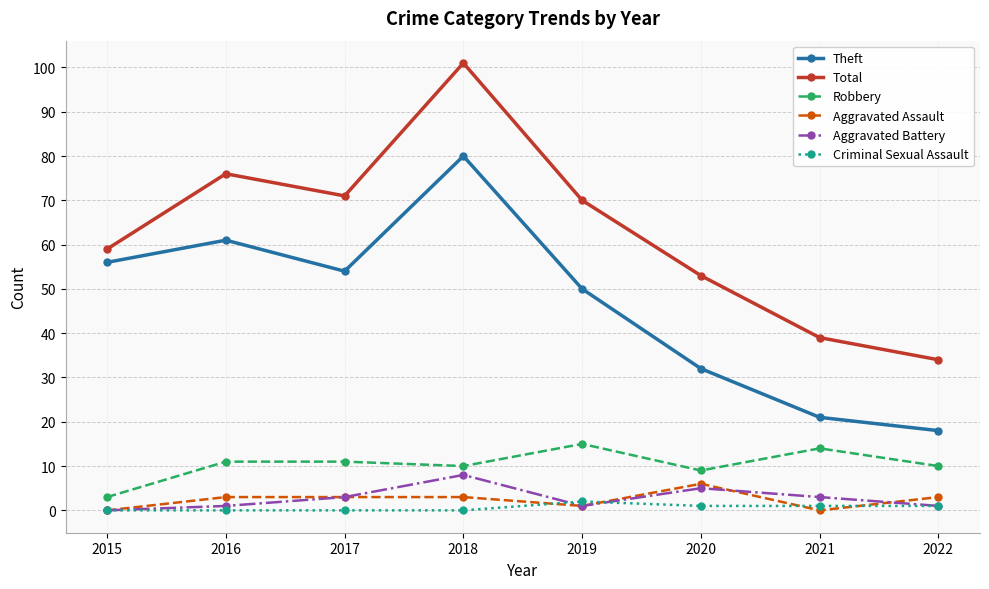

True or false: Total and Aggravated Assault cross at least once.

False